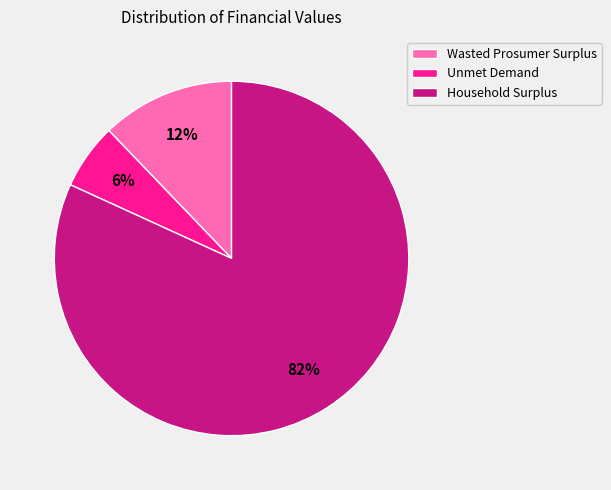

Count the number of slices in the pie.

3